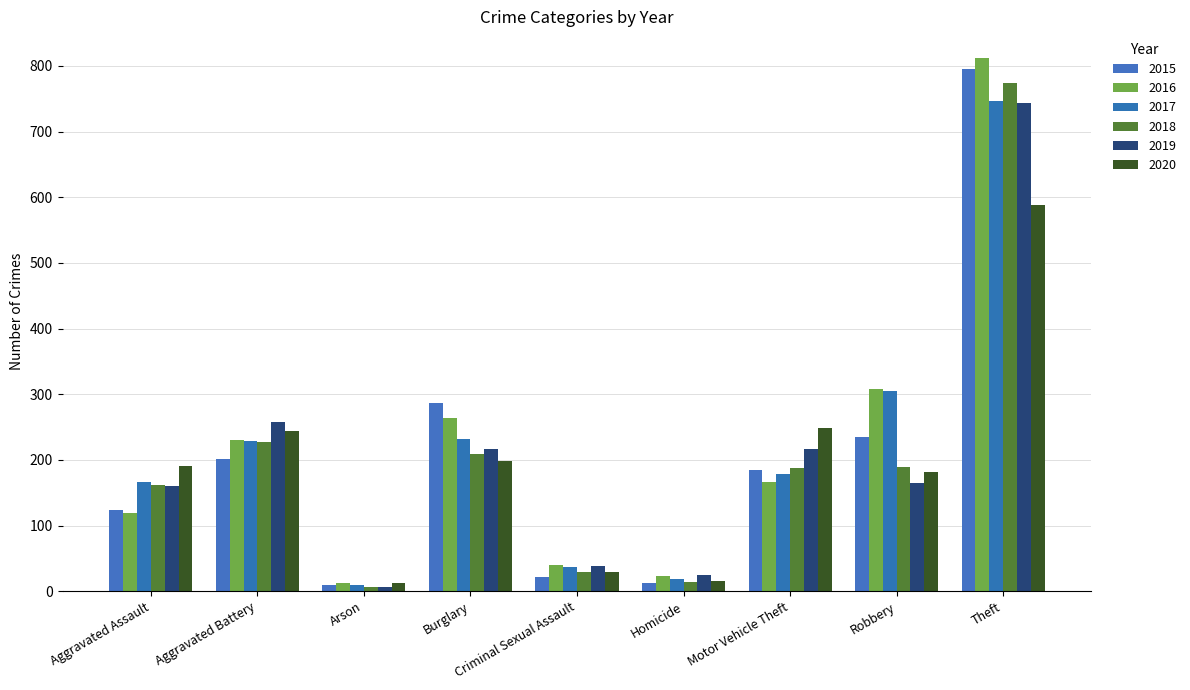

Which category has the highest value across all series?

Theft